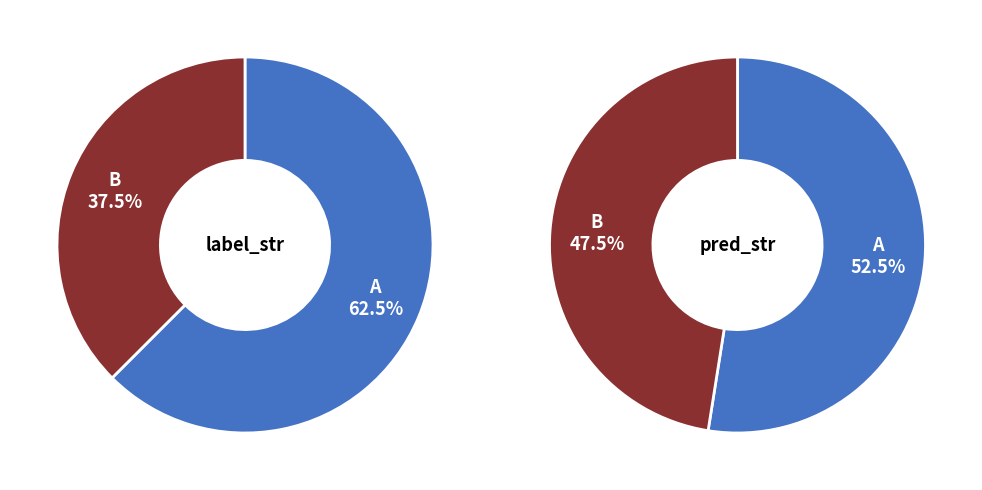

How many slices are in this pie chart?

2